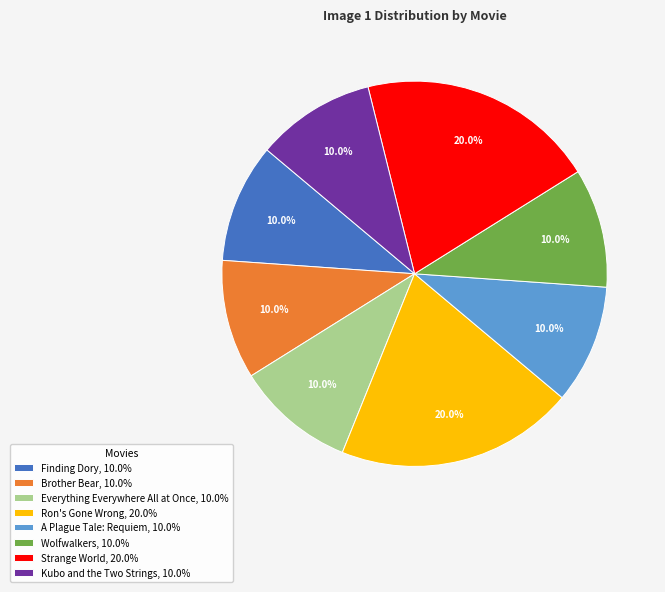

Count the number of slices in the pie.

8